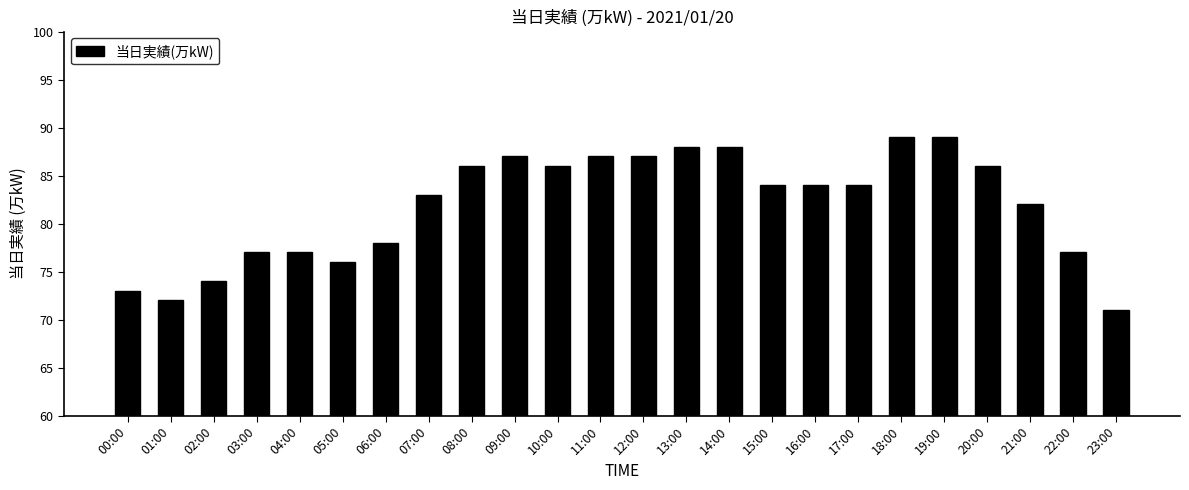

Count the number of categories in the chart.

24